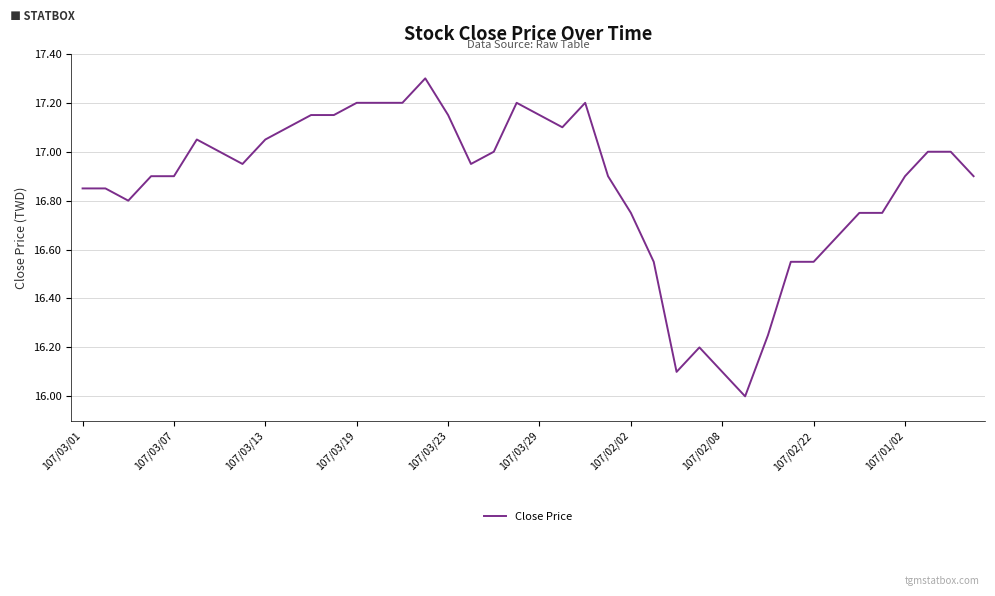

What is the difference between the maximum and minimum values?

1.3